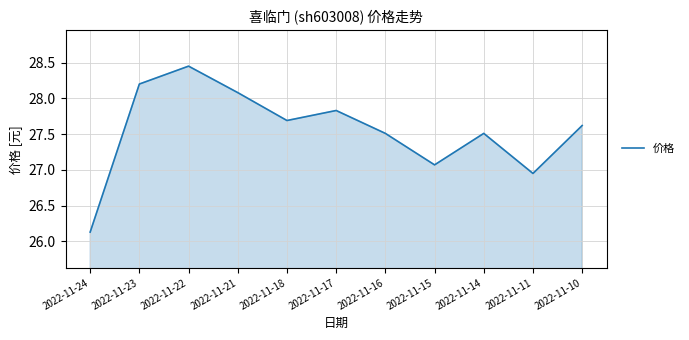

What is the minimum value shown in the chart?

26.1